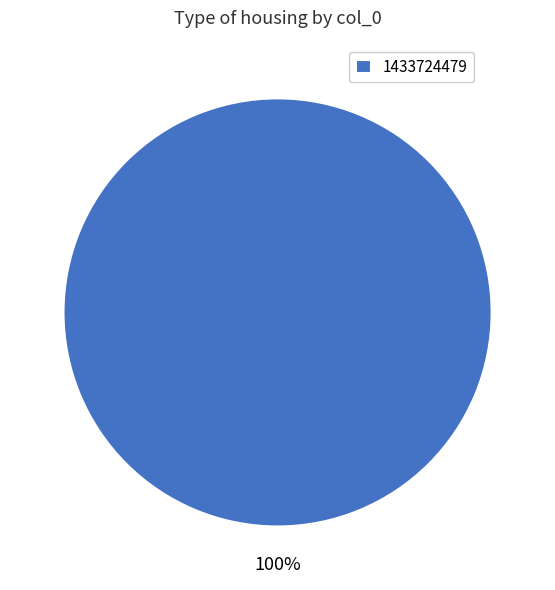

Count the number of slices in the pie.

1